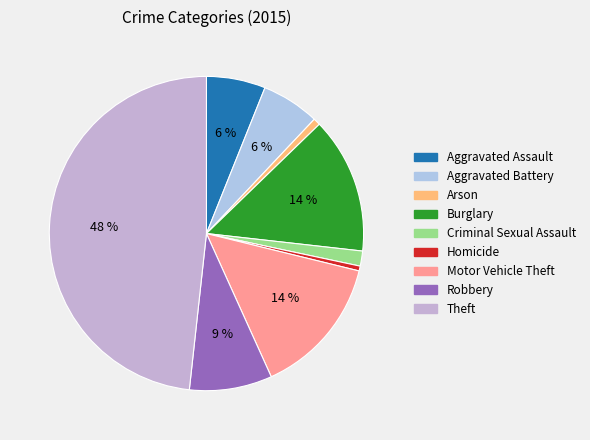

To the nearest percent, what is the combined percentage of Motor Vehicle Theft and Aggravated Assault?

20%